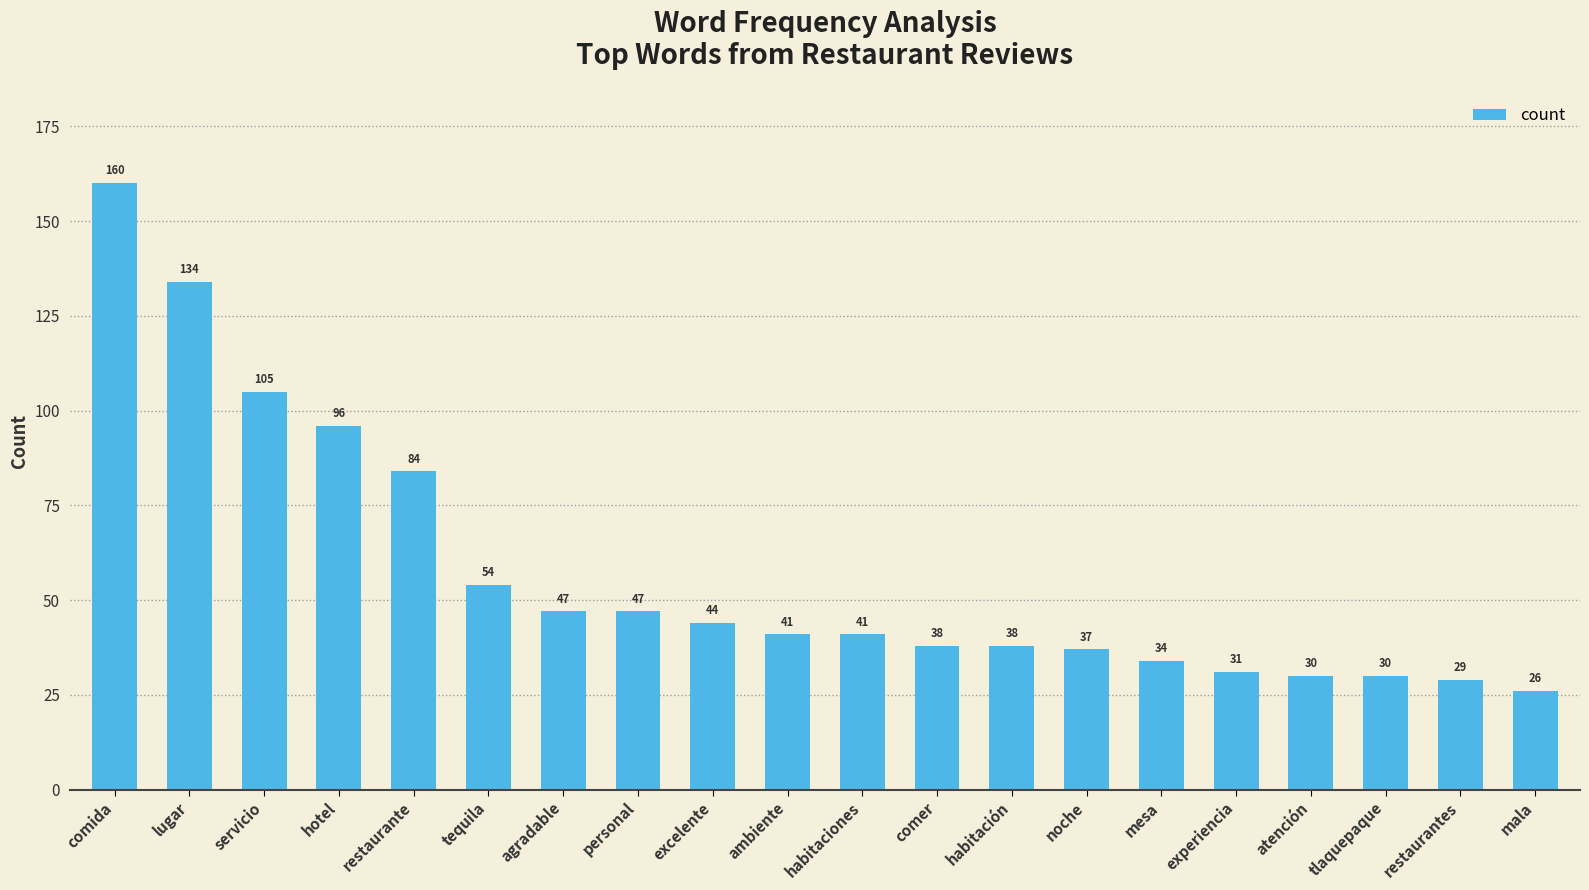

What is the difference between the second highest and second lowest values?

105